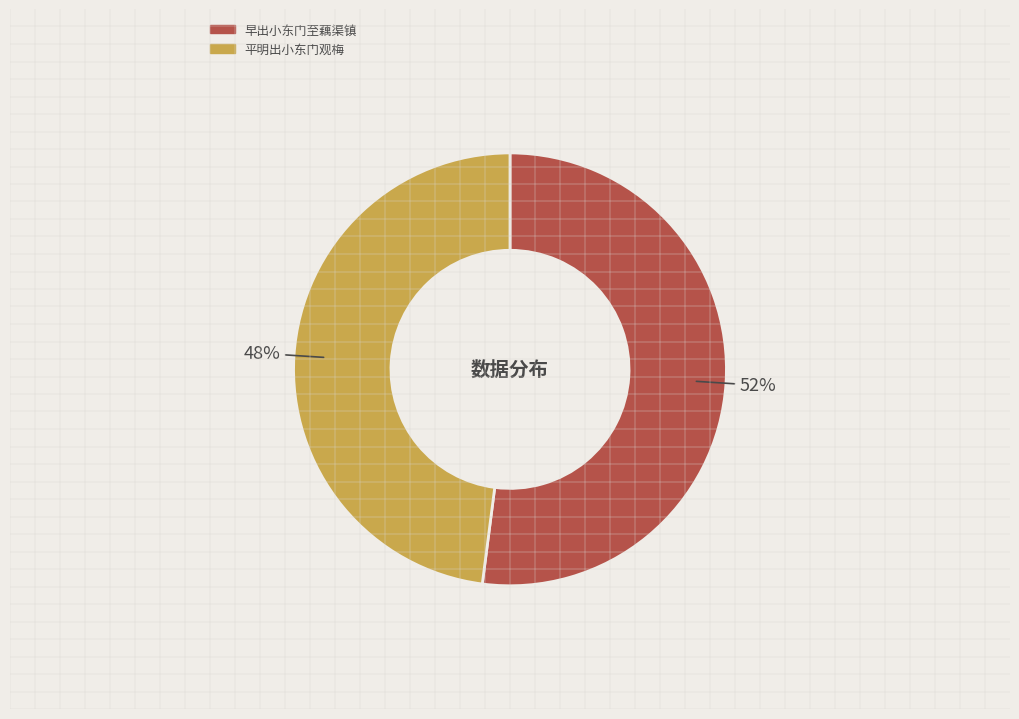

Count the number of slices in the pie.

2